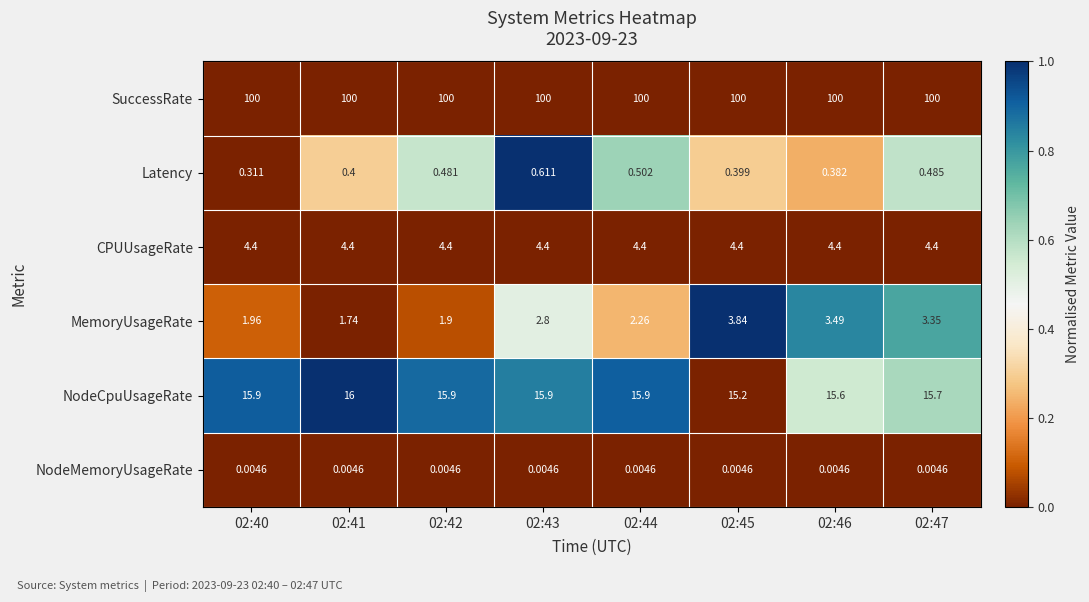

Between 02:40 and 02:46, which series saw the biggest shift?

MemoryUsageRate